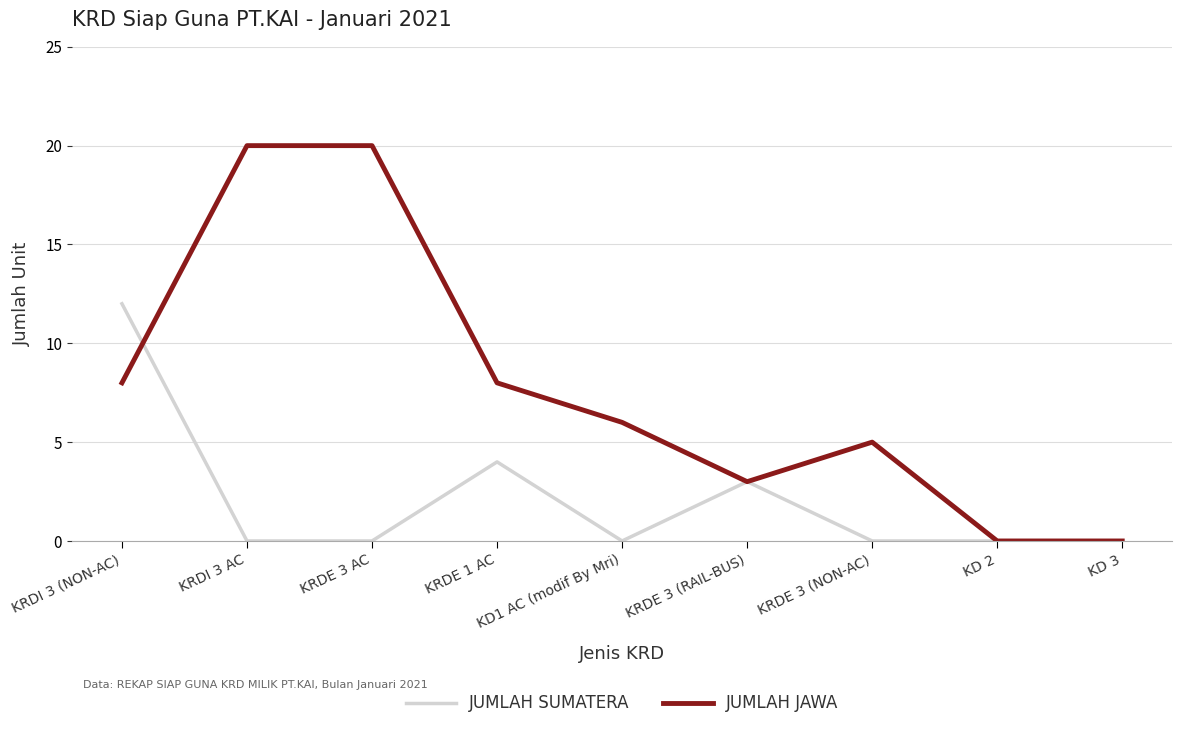

Is it true that JUMLAH JAWA equals 5 at KRDI 3 AC?

False